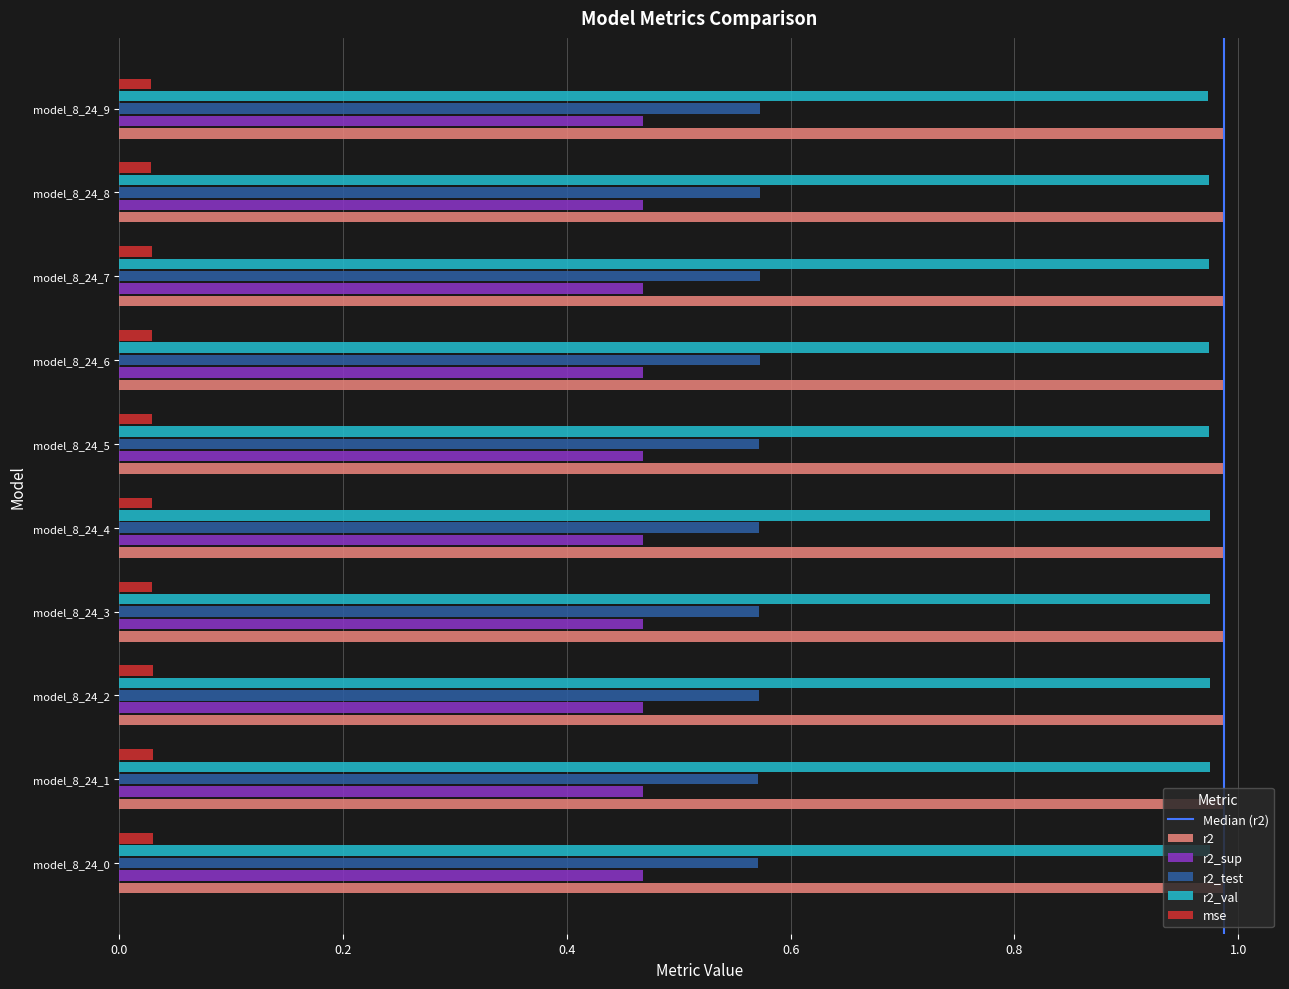

Is it true that r2 equals 0.5 at model_8_24_5?

False